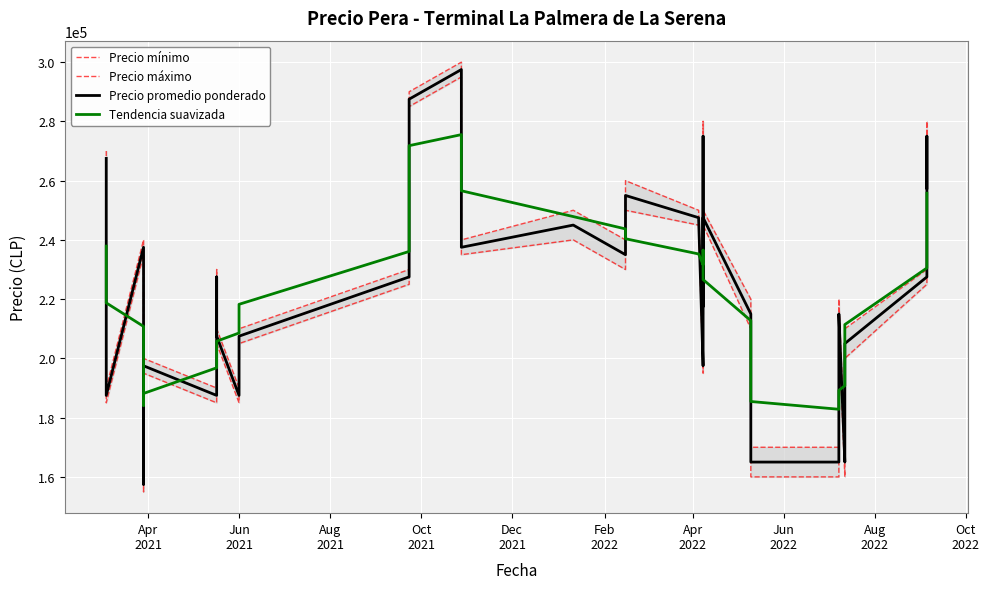

At how many categories does at least one series exceed 188830?

37